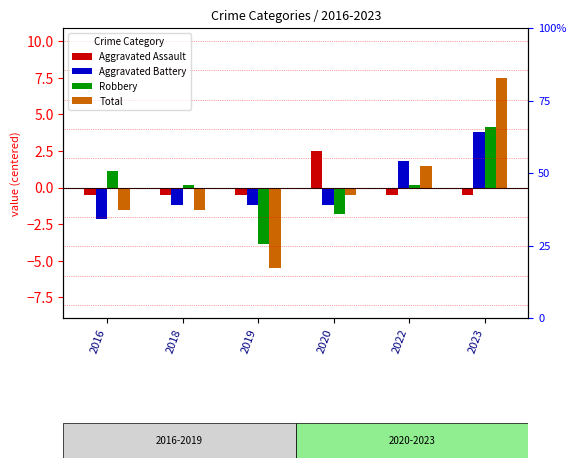

Which has a higher value, 2016 or 2022?

2016